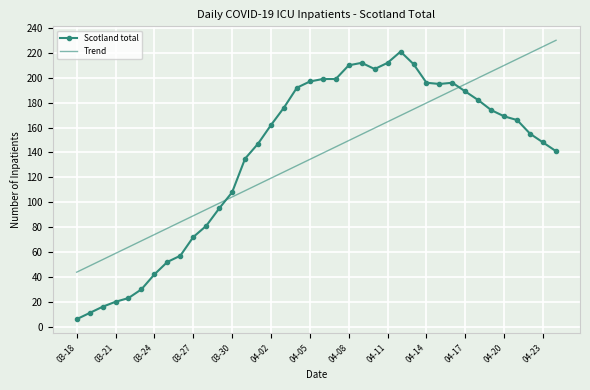

Reading left to right, extract all data points from this chart.

Scotland total: 6.0	11.0	16.0	20.0	23.0	30.0	42.0	52.0	57.0	72.0	81.0	95.0	108.0	135.0	147.0	162.0	176.0	192.0	197.0	199.0	199.0	210.0	212.0	207.0	212.0	221.0	211.0	196.0	195.0	196.0	189.0	182.0	174.0	169.0	166.0	155.0	148.0	141.0
Trend: 43.8	48.8	53.8	58.9	63.9	69.0	74.0	79.0	84.1	89.1	94.1	99.2	104.2	109.2	114.3	119.3	124.4	129.4	134.4	139.5	144.5	149.5	154.6	159.6	164.6	169.7	174.7	179.8	184.8	189.8	194.9	199.9	204.9	210.0	215.0	220.0	225.1	230.1